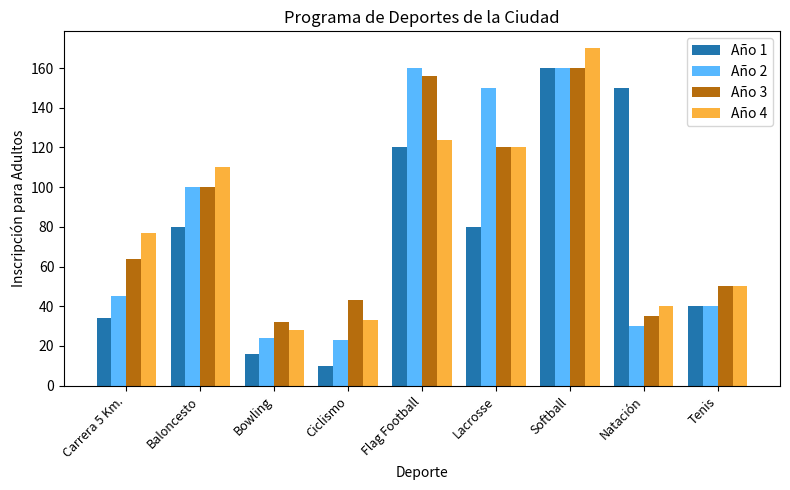

What is the average value of the Año 3 series?

84